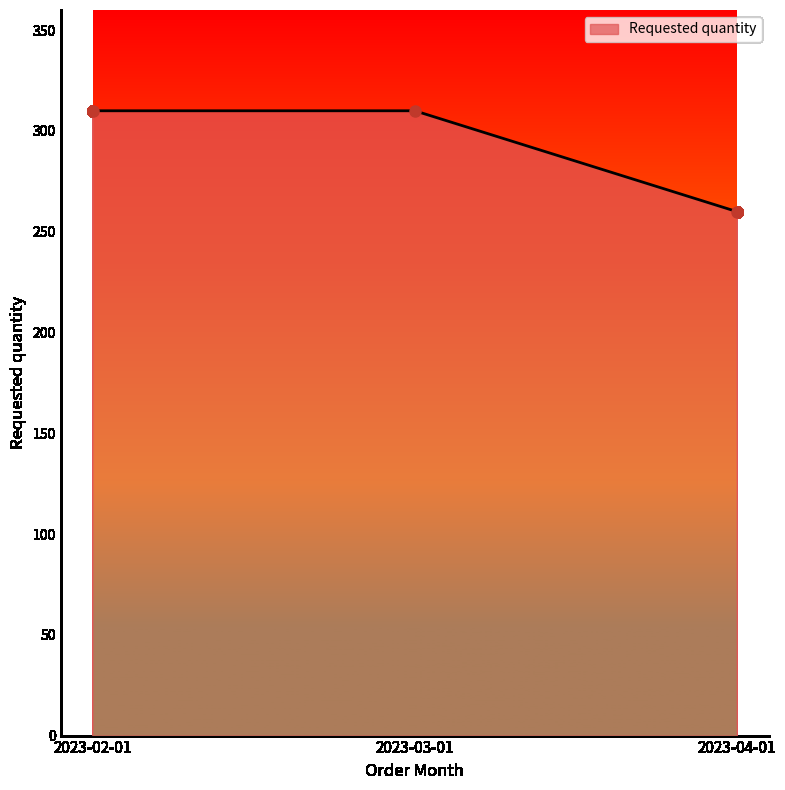

What is the difference between the second highest and minimum values?

50